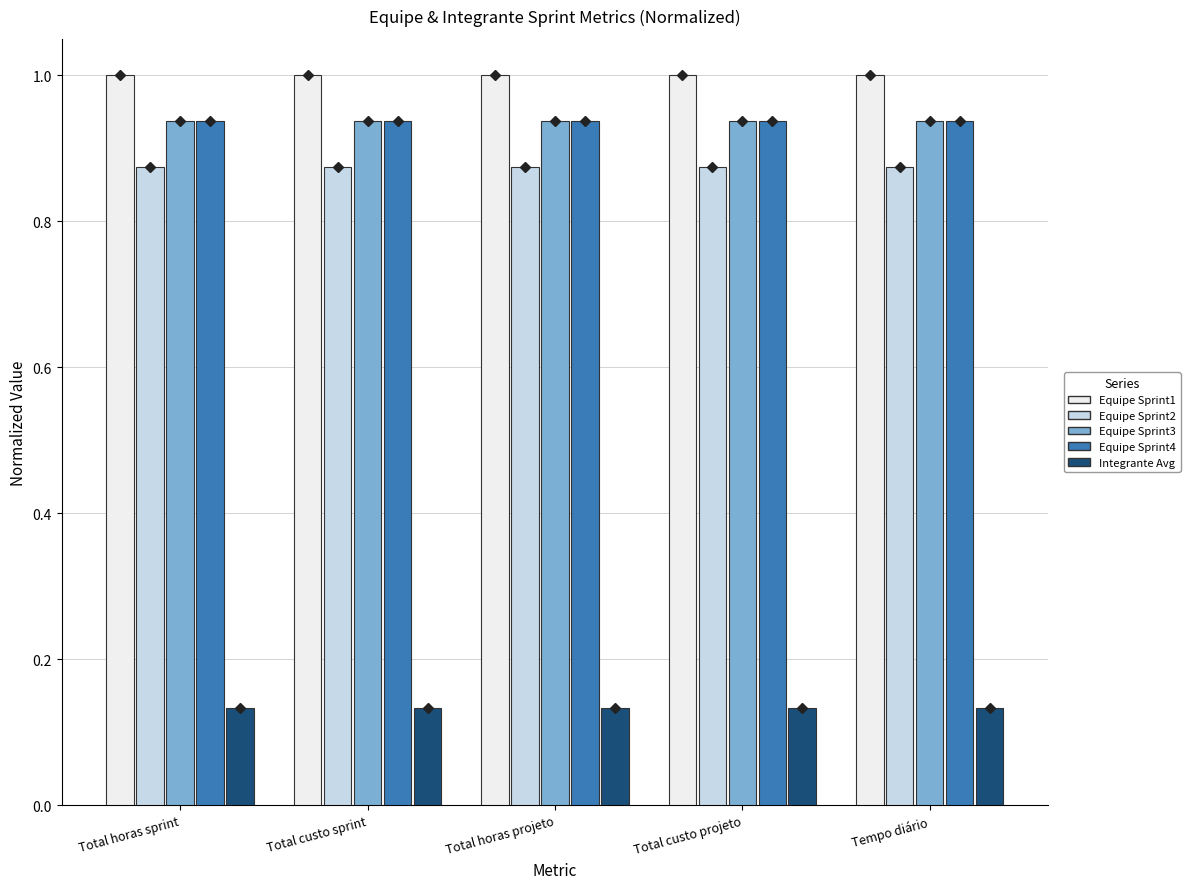

What is the total value across all series at Total custo projeto?

3.9